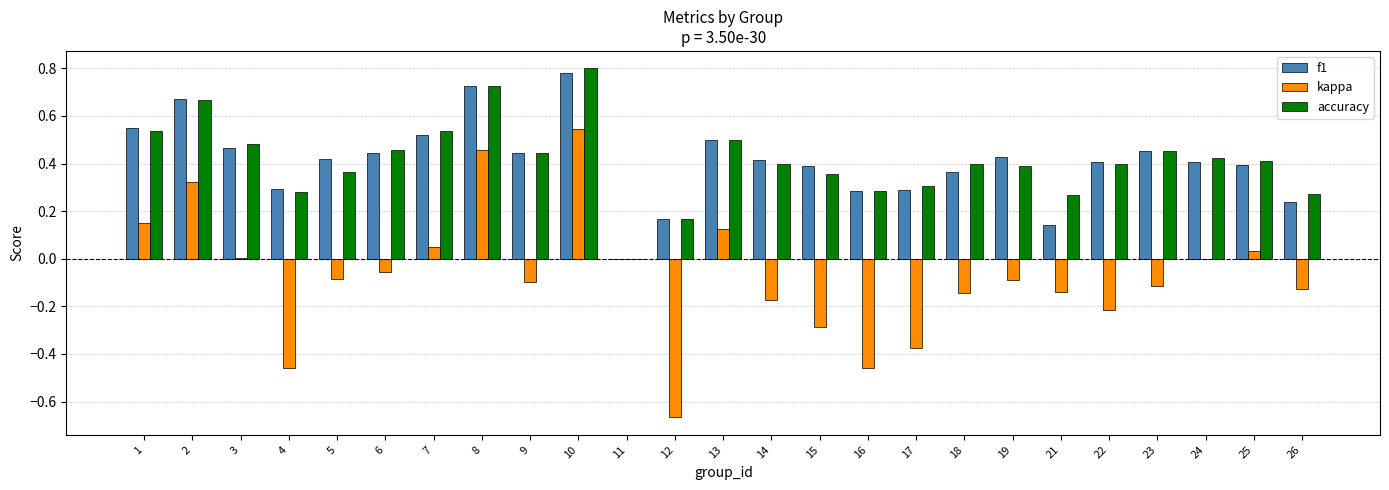

What is the sum of all accuracy values?

10.3